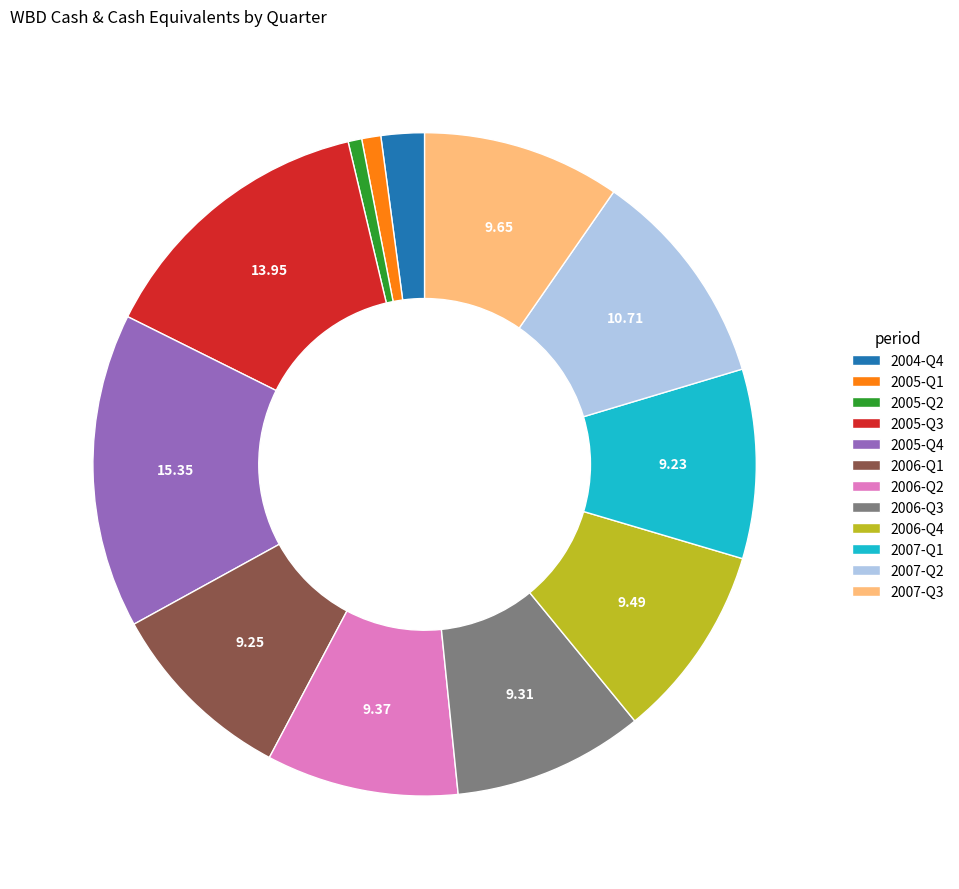

Does 2005-Q4 represent more than half of the total?

No